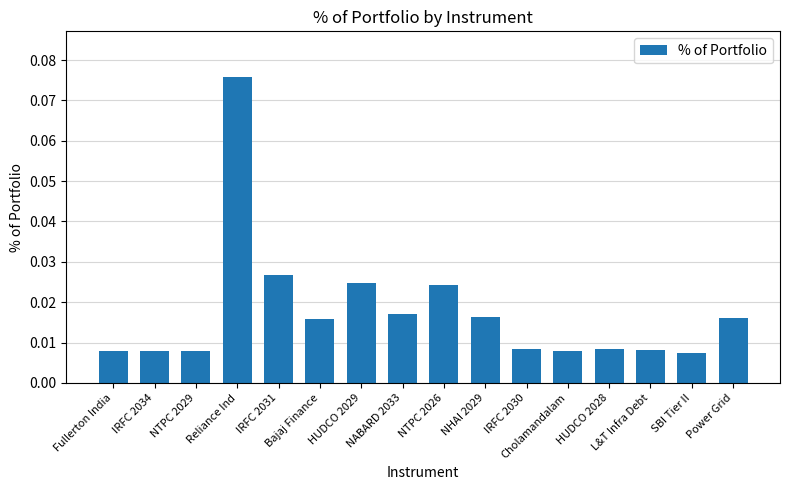

Count the number of data series in this chart.

1